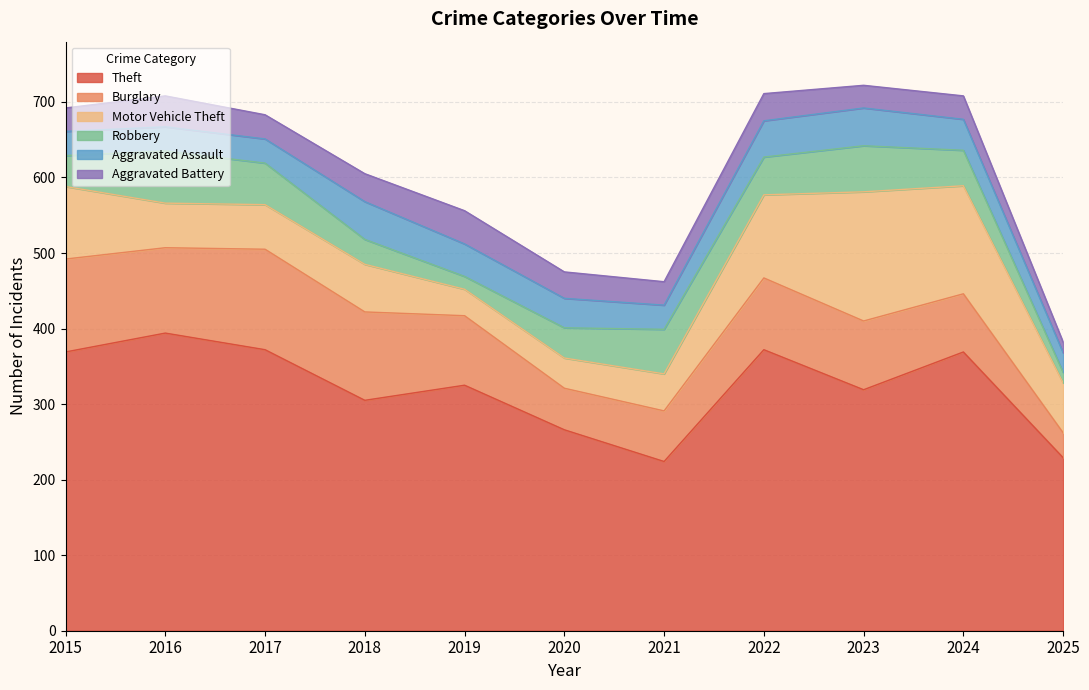

Which series changed the most between 2019 and 2021?

Theft